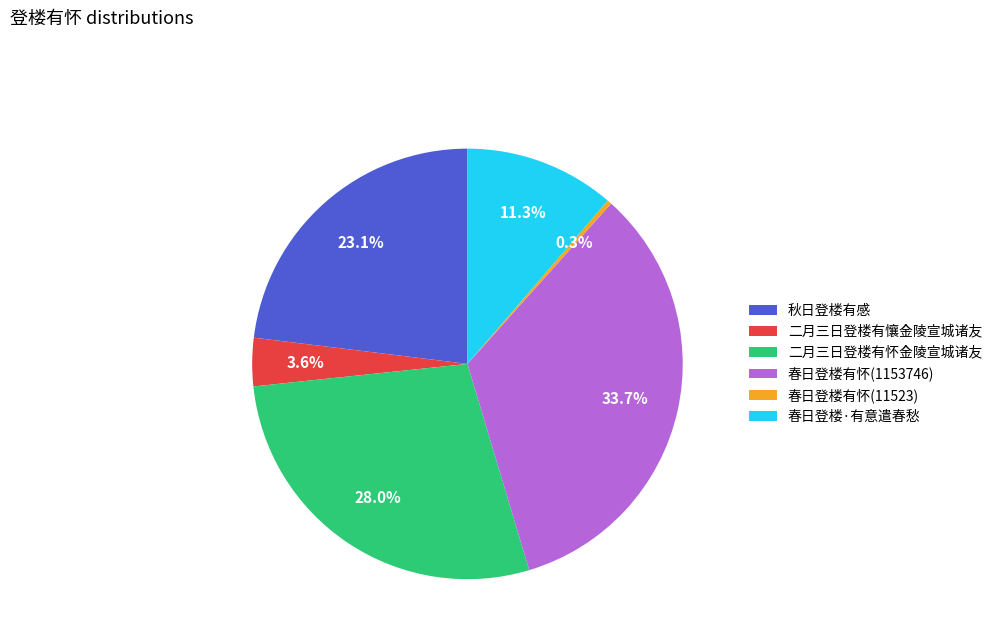

Between 二月三日登楼有怀金陵宣城诸友 and 春日登楼·有意遣春愁, which is larger?

二月三日登楼有怀金陵宣城诸友